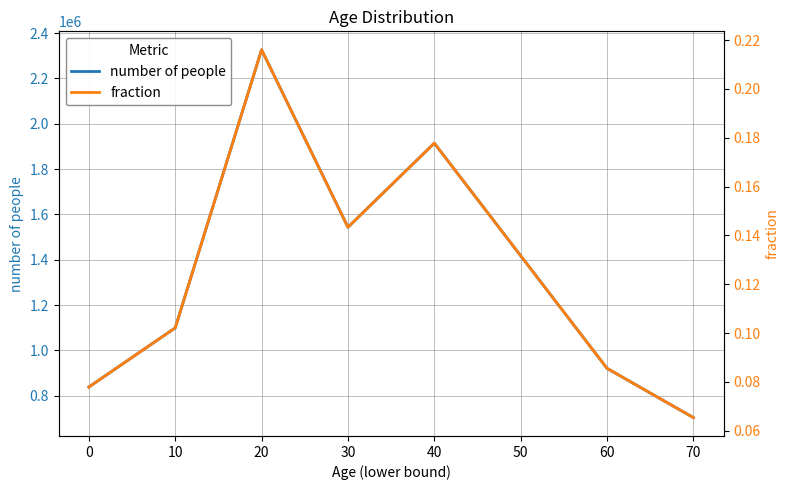

In fraction, how many points are higher than both neighbors (excluding endpoints)?

2